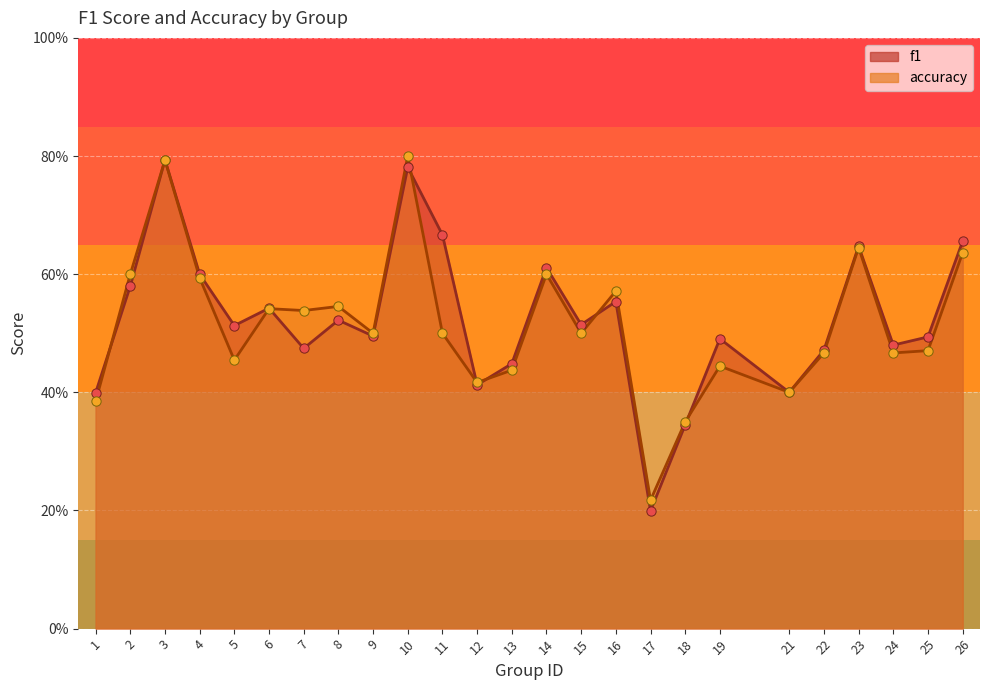

Which series reaches the maximum Y coordinate?

accuracy